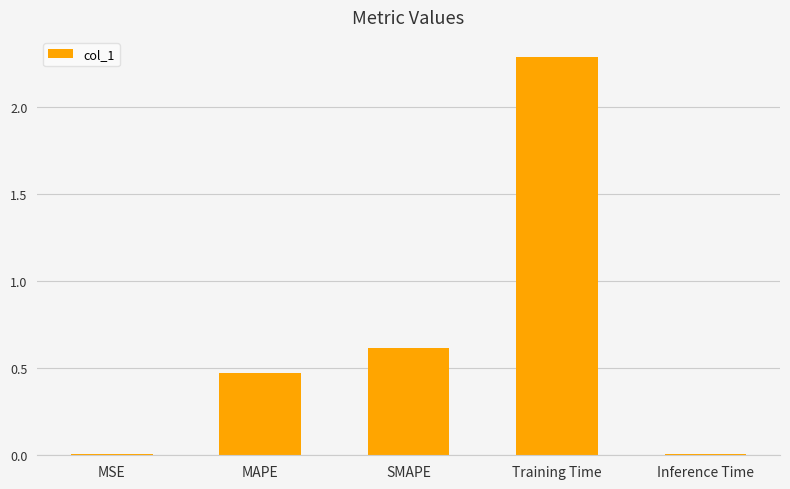

Where is the data nearest to the value 1?

SMAPE